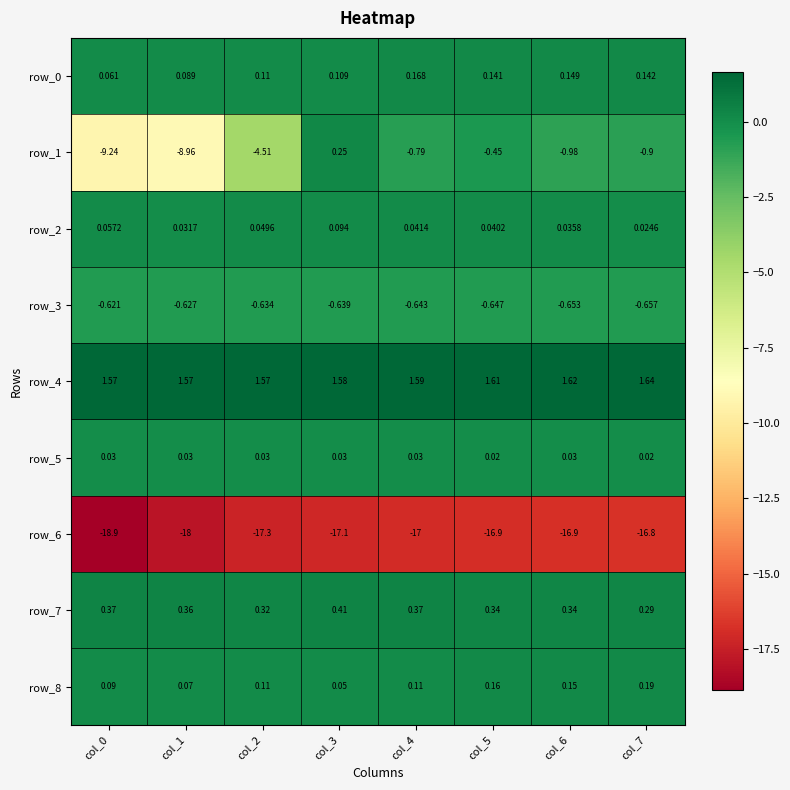

Is the value of row_7 at col_0 greater than the value of row_2 at col_4?

Yes